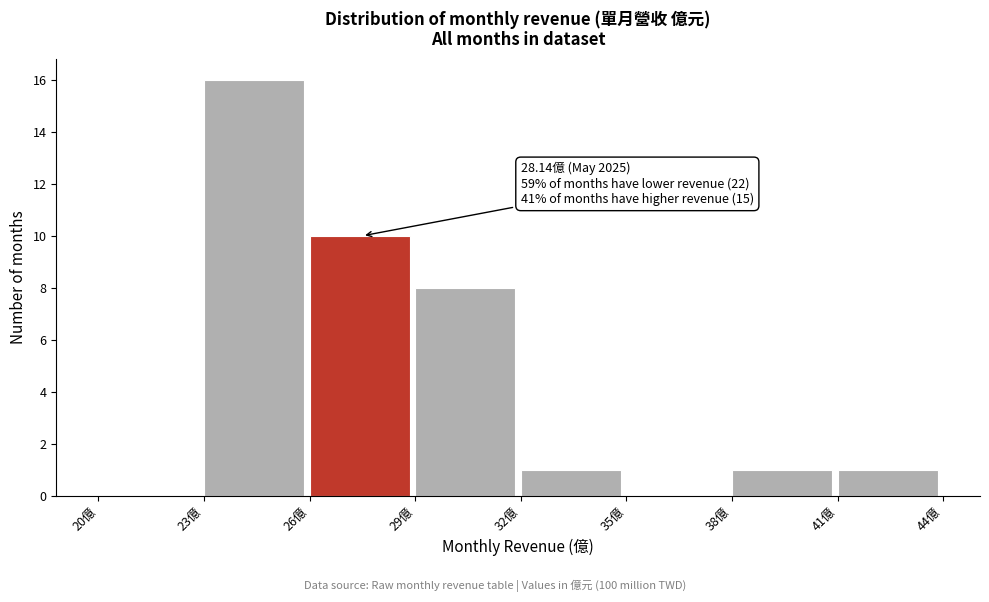

Which range on the x-axis has the tallest bar?

23 to 26